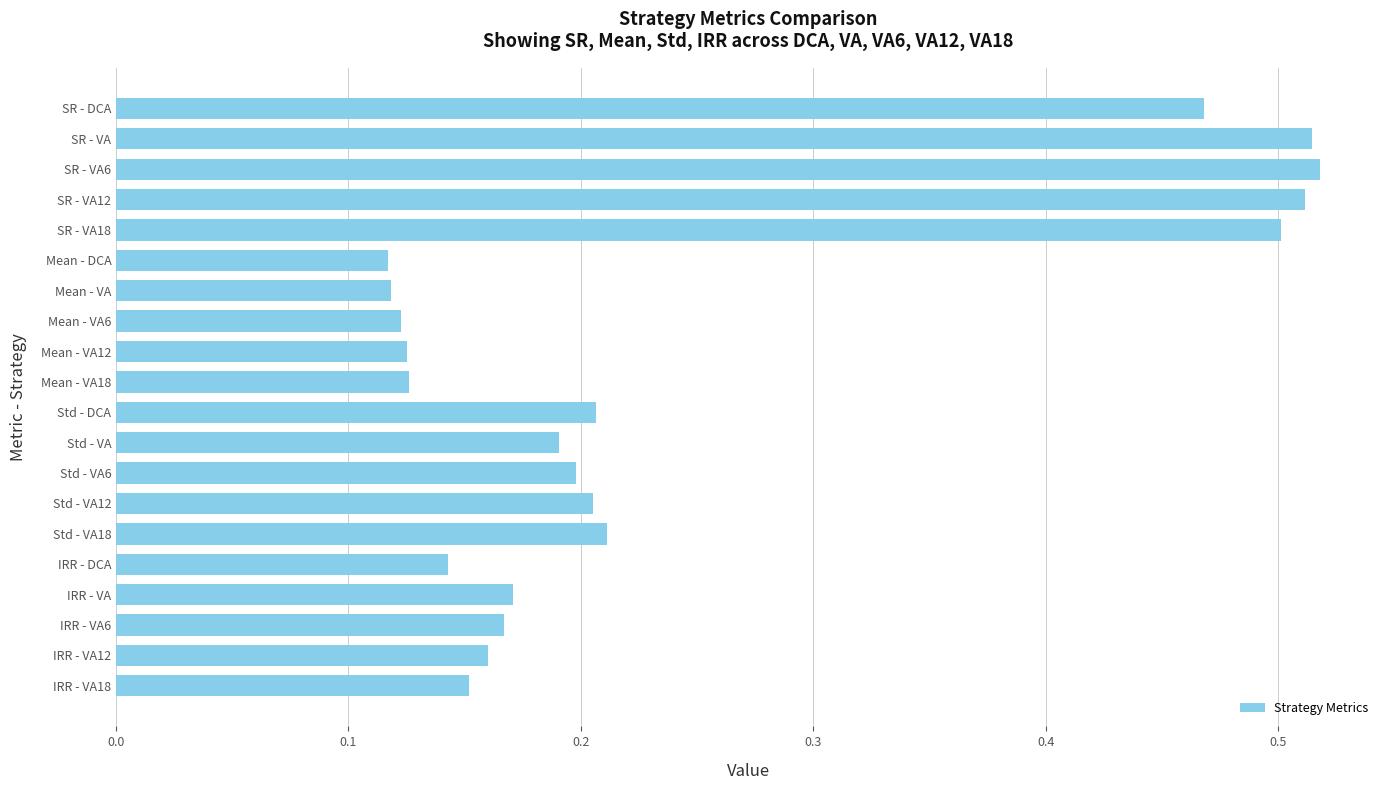

What is the difference between the maximum and minimum values?

0.4